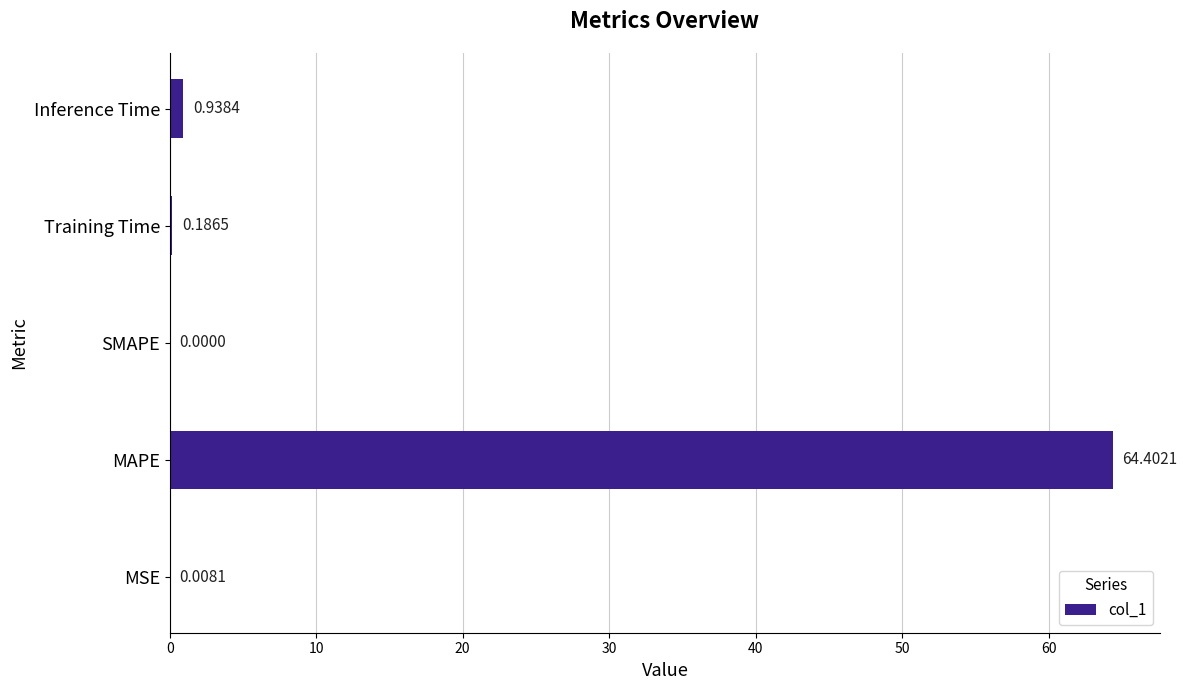

At which label is the value closest to 32?

Inference Time